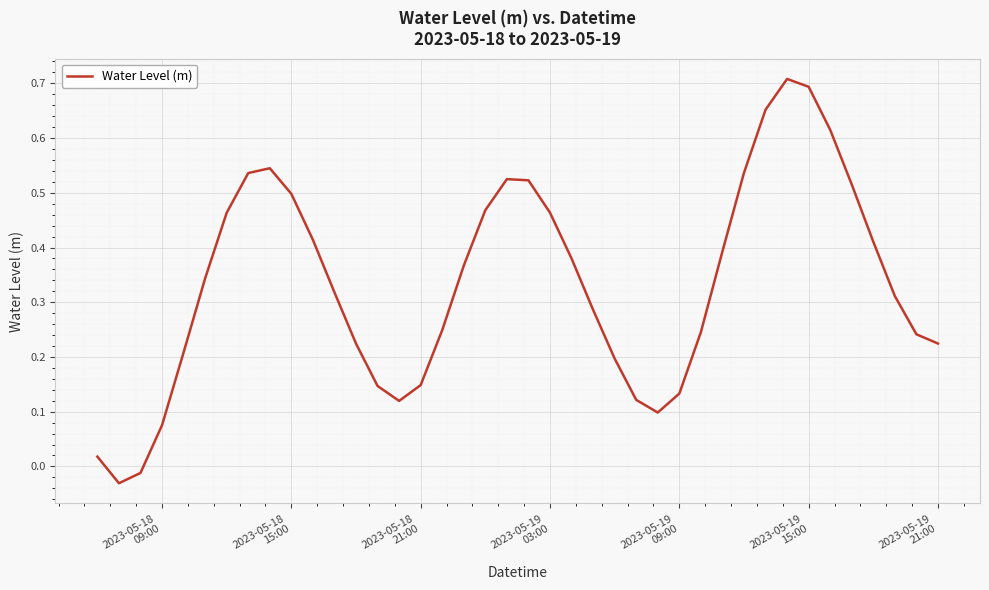

Where does the data first go above 0?

2023-05-18
09:00